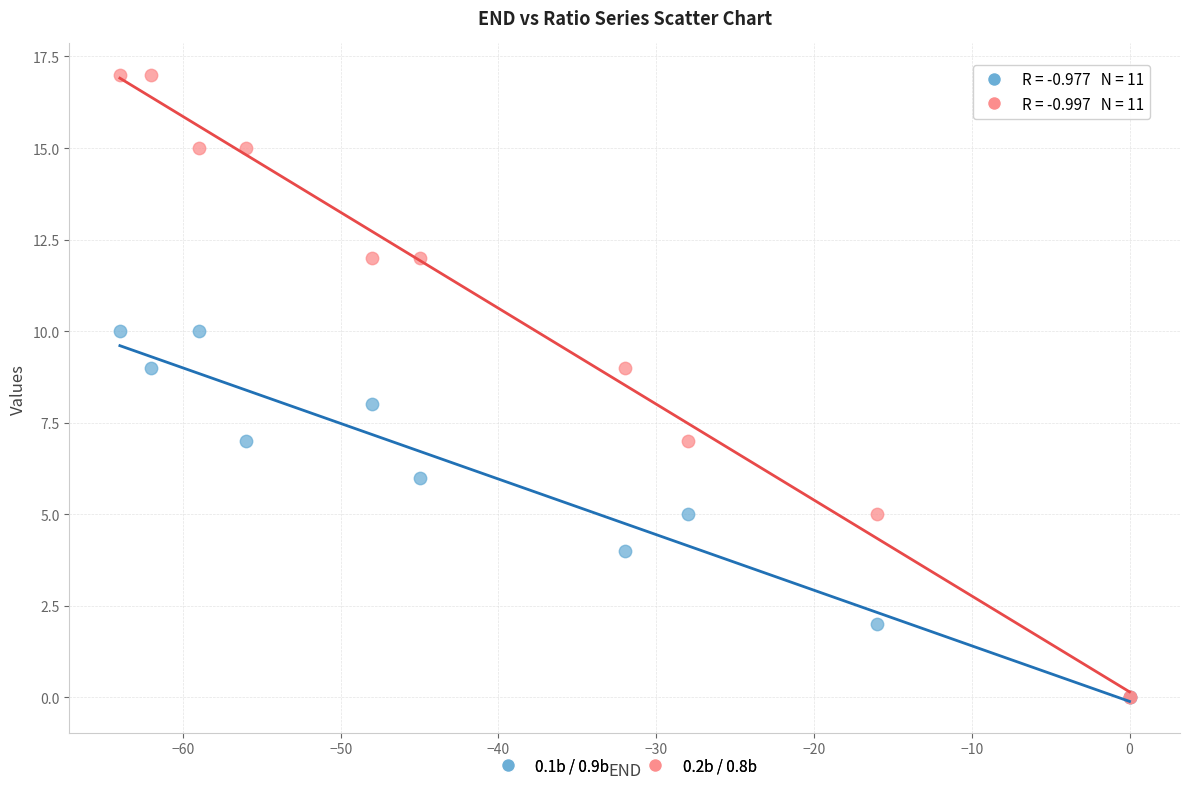

What are all the series names shown in the legend?

0.1b / 0.9b, 0.2b / 0.8b